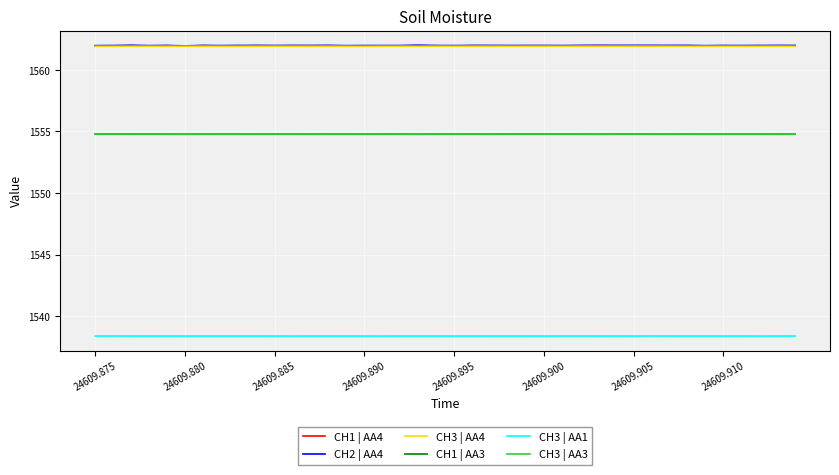

What is the maximum value shown in the chart?

1562.0